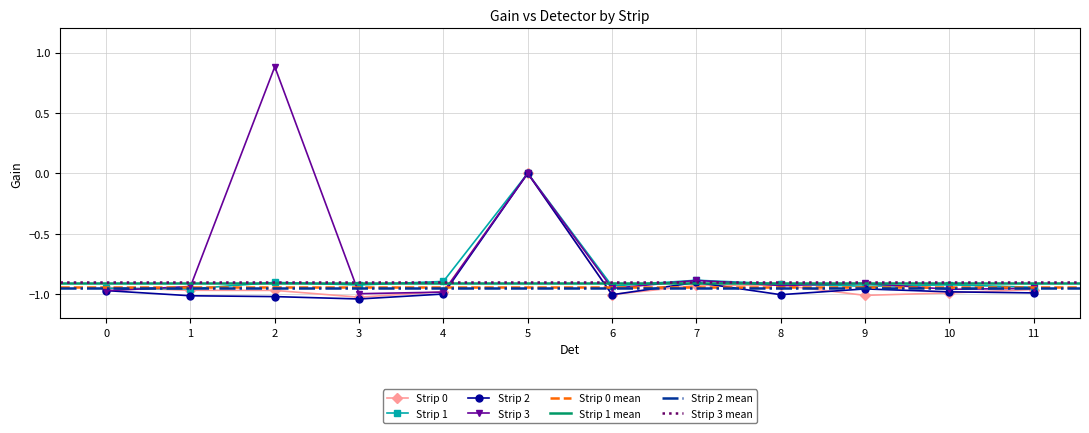

The Strip 0 series shows -1.0 at 6. True or false?

True